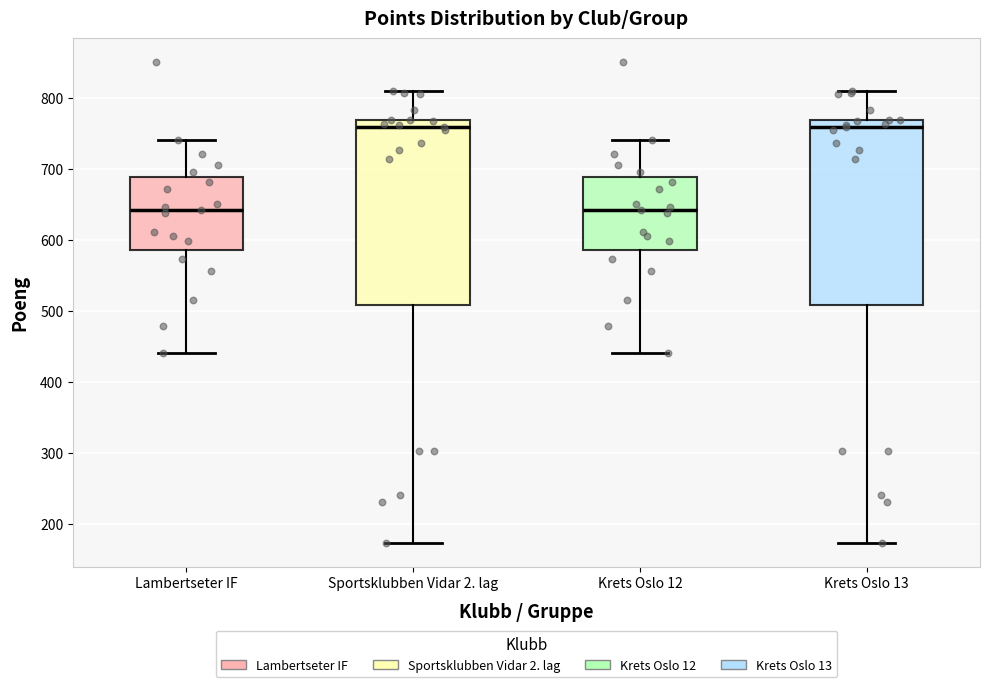

Where is the lower edge of the box for Lambertseter IF on the y-axis? The values are not printed on the chart, so give them approximately, as read against the axis.

590